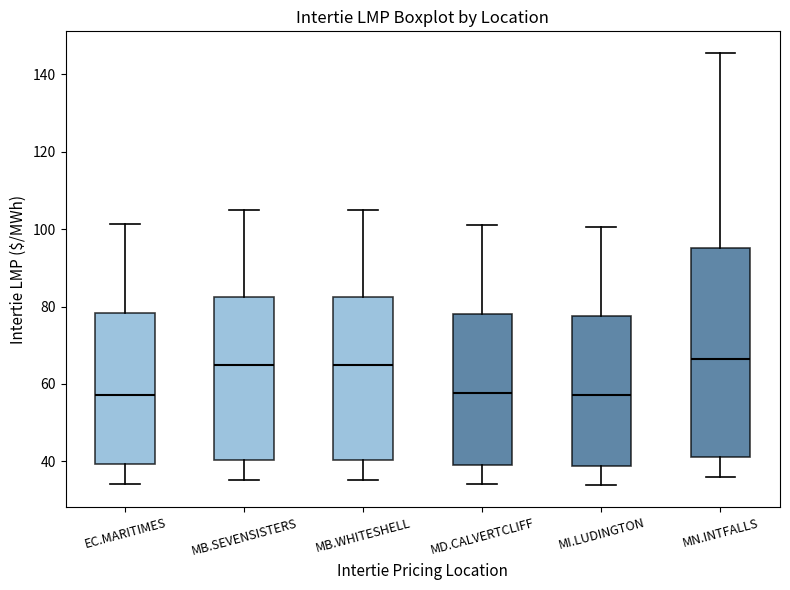

Comparing the boxes themselves (not the whiskers), which one is the tallest?

MN.INTFALLS